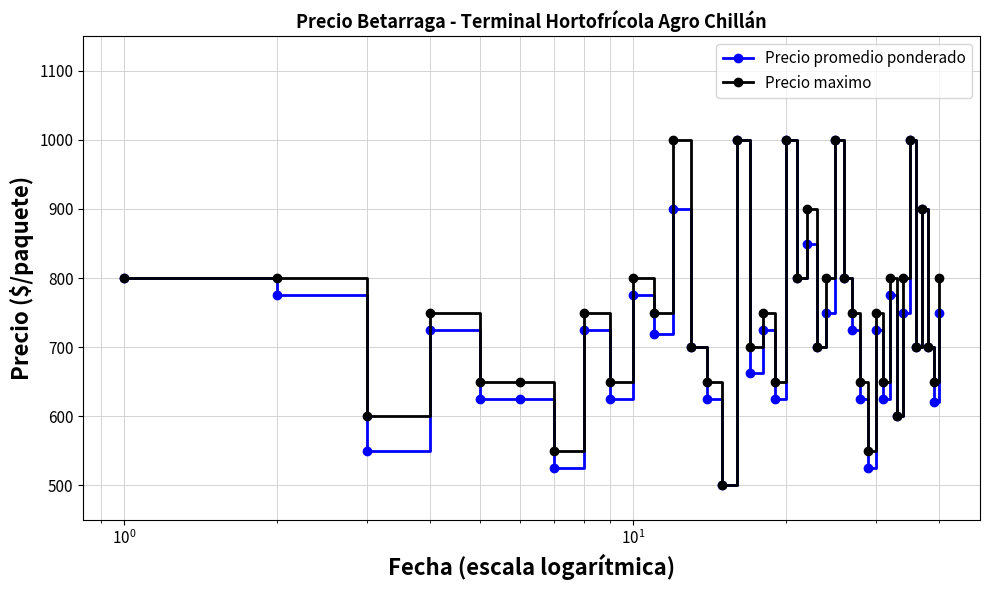

How many series are shown in this chart?

2